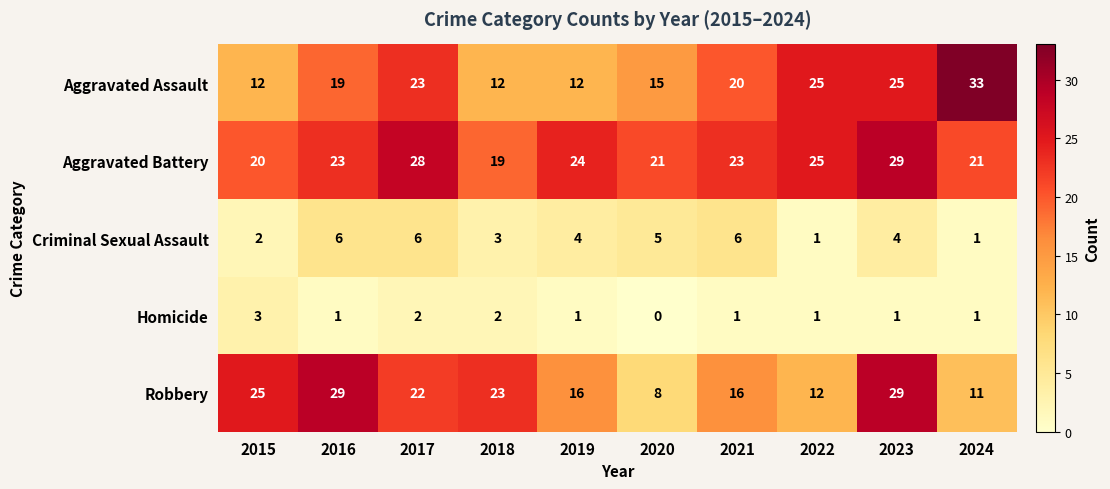

Where is Aggravated Assault nearest to the value 22?

2017